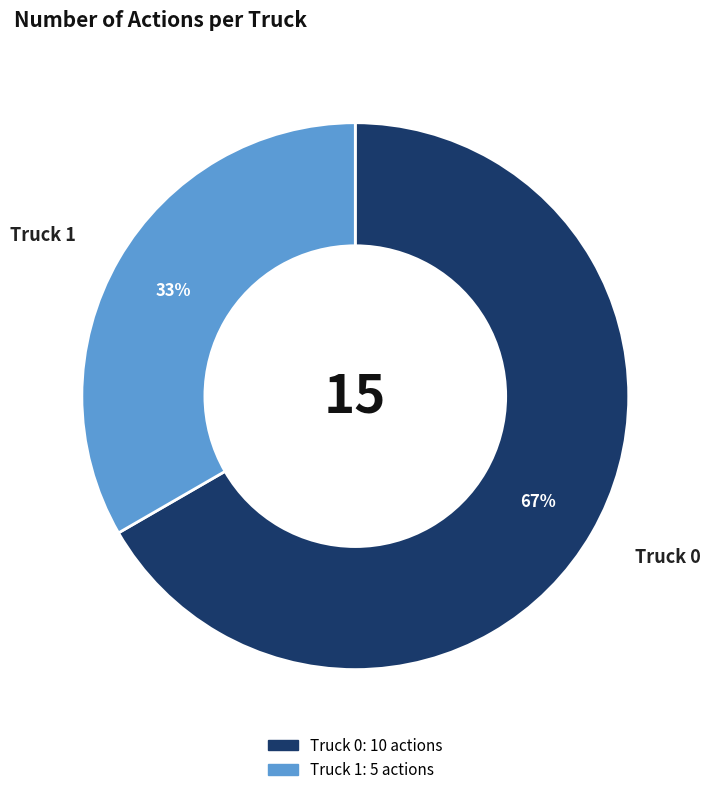

What percentage is the Truck 1 slice, to the nearest percent?

33%